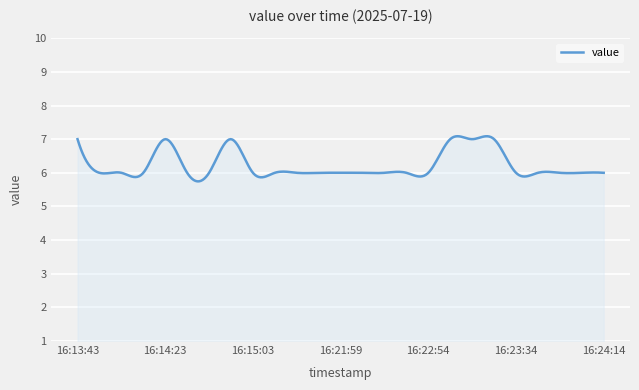

What is the greatest value displayed?

7.1